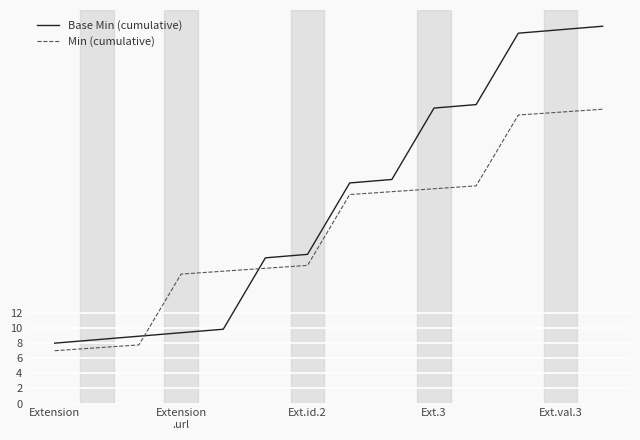

What is the difference between the maximum and minimum values in the Min (cumulative) series?

32.0